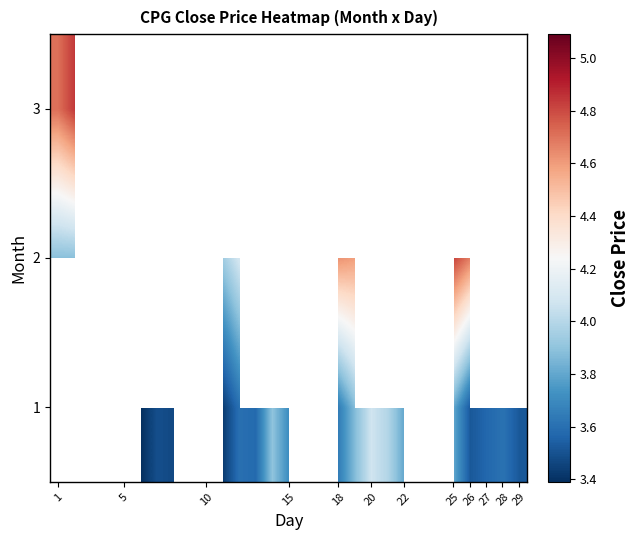

Which series has the largest range (max minus min)?

2